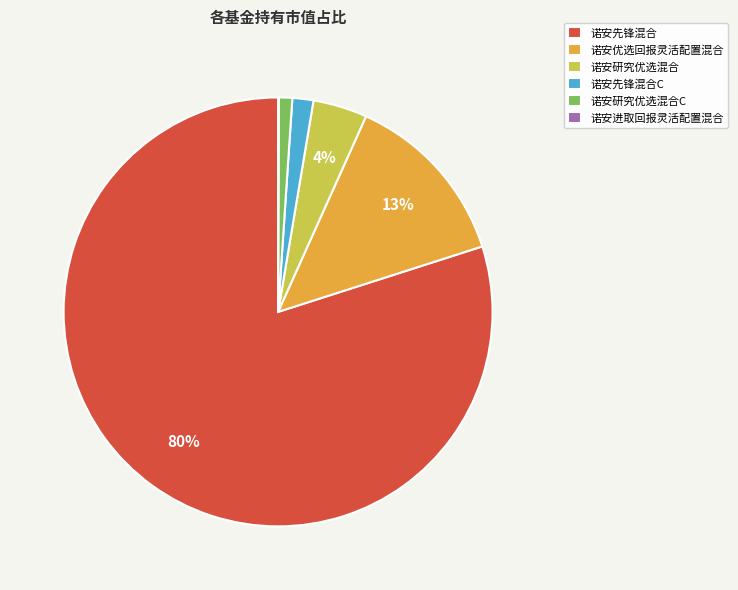

True or false: 诺安先锋混合C accounts for 2% of the total.

True